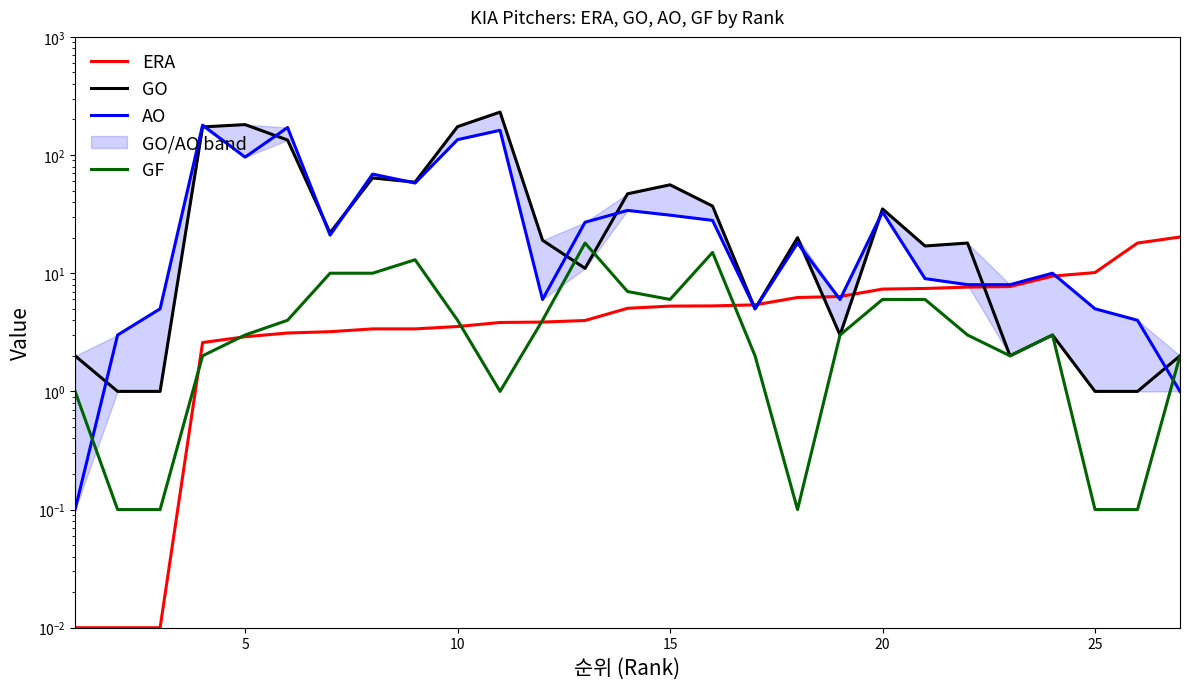

Is it true that GO equals 1.0 at 25?

True